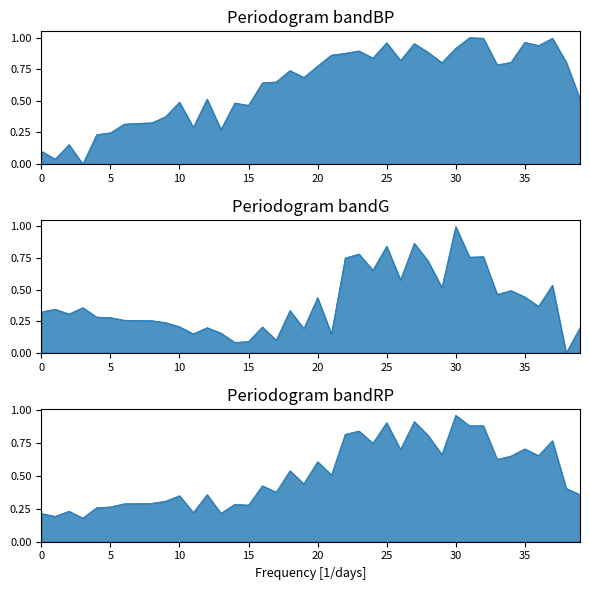

At how many categories does at least one series exceed 0?

40